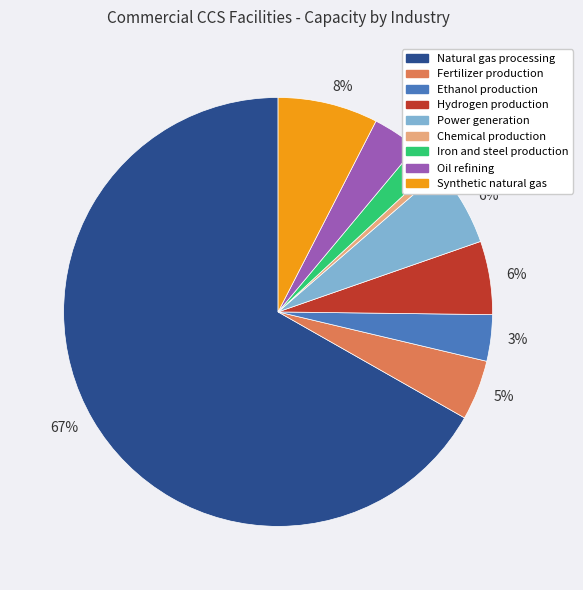

Does any single category account for the majority?

Yes